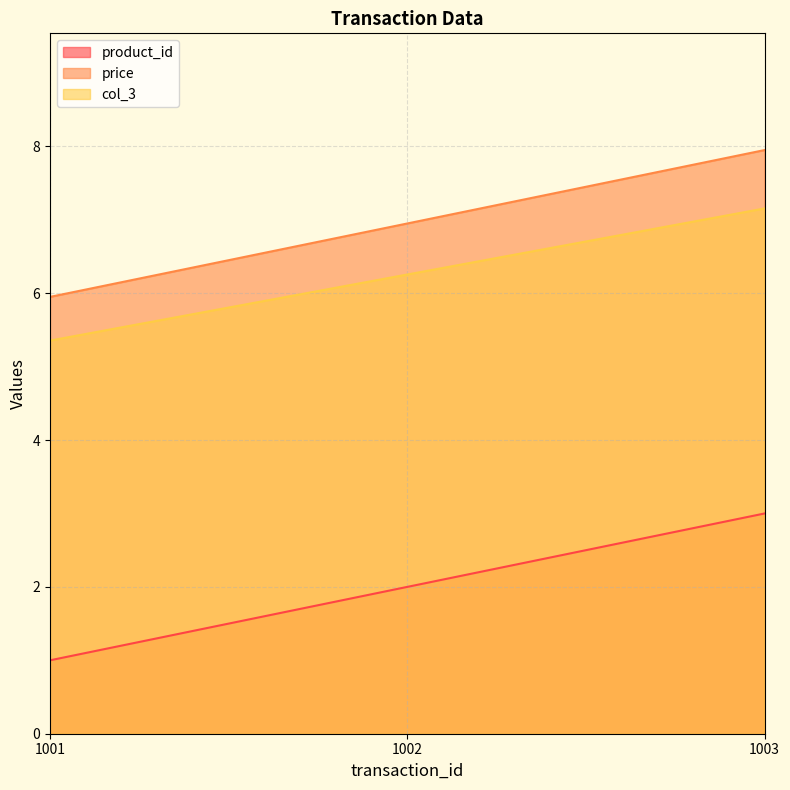

What position from the right is 1003.0?

1